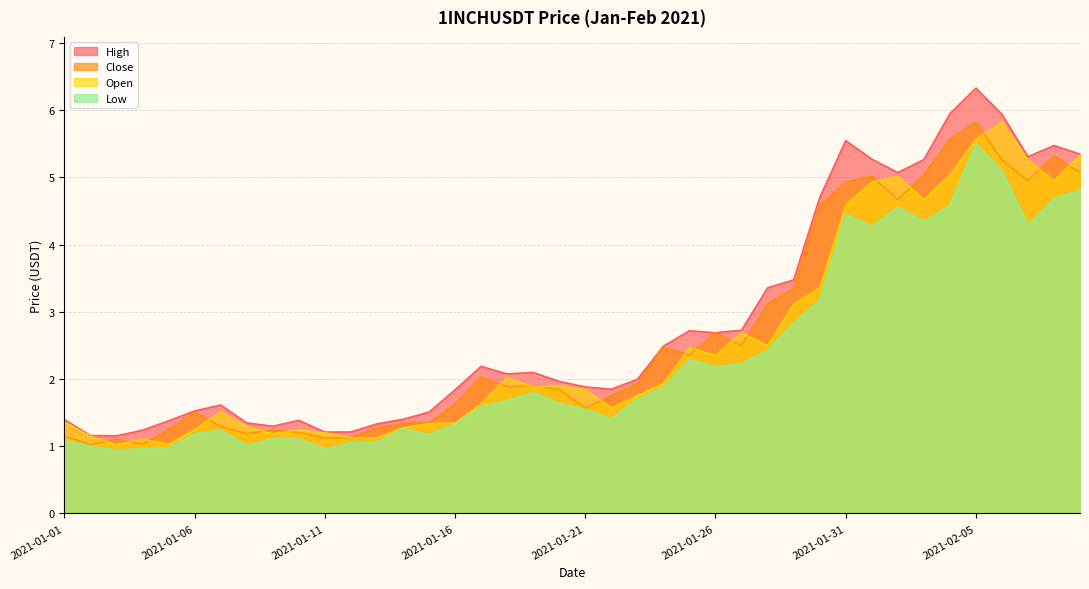

What is the minimum value for low?

0.9